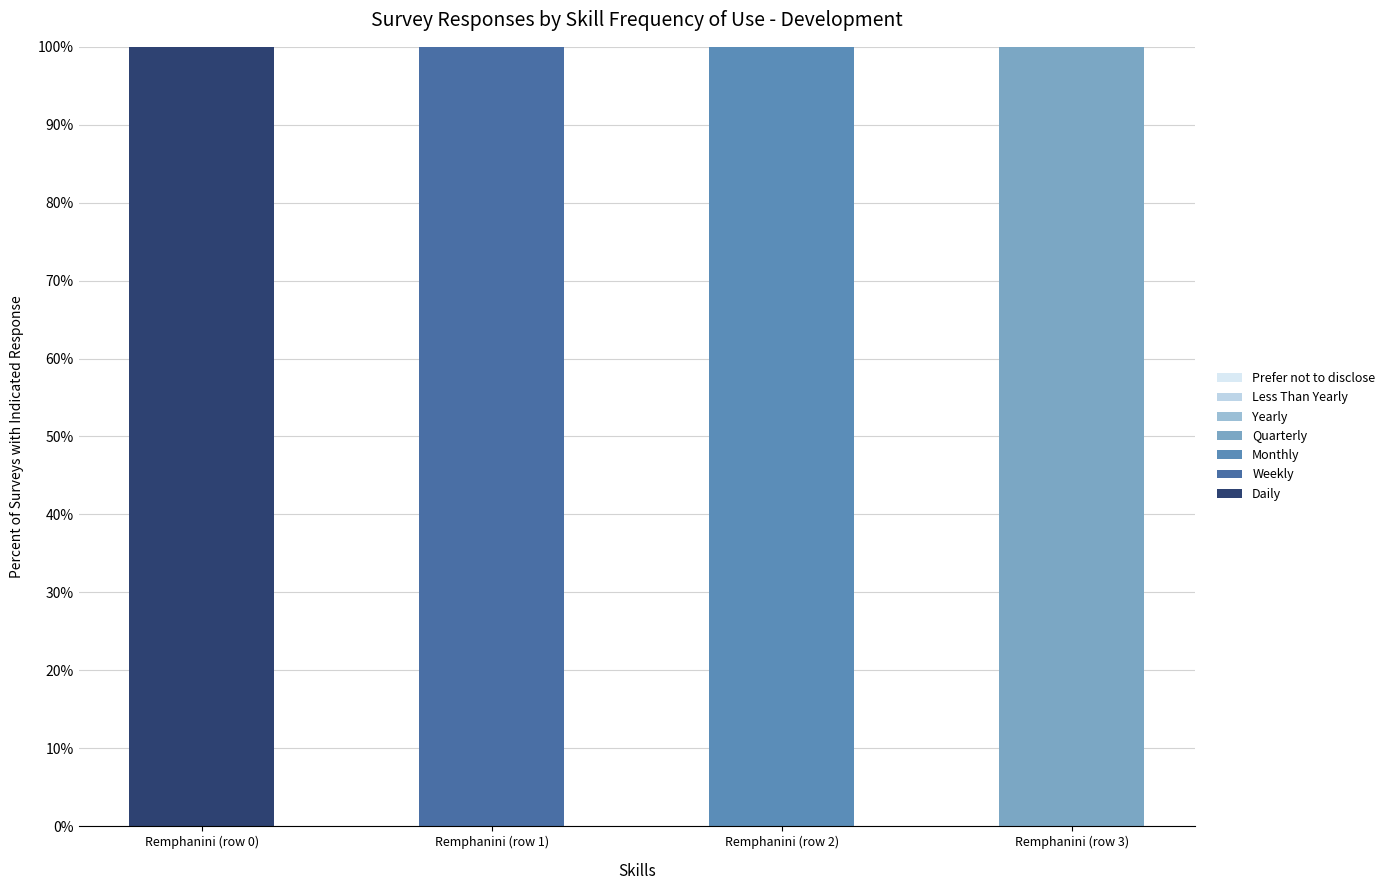

List the series in order of their peak value, lowest first.

Daily, Weekly, Monthly, Quarterly